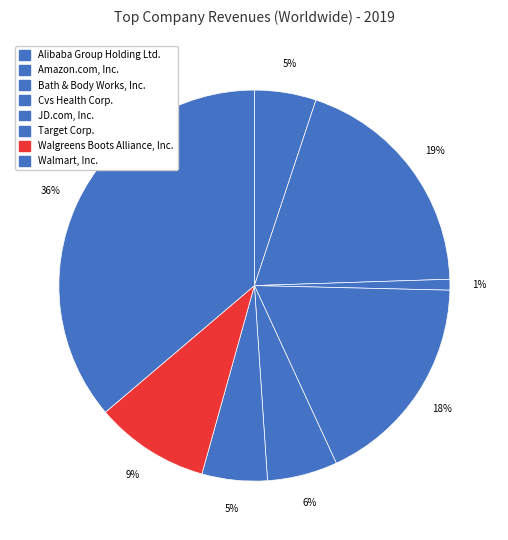

What percentage is the Cvs Health Corp. slice, to the nearest percent?

18%